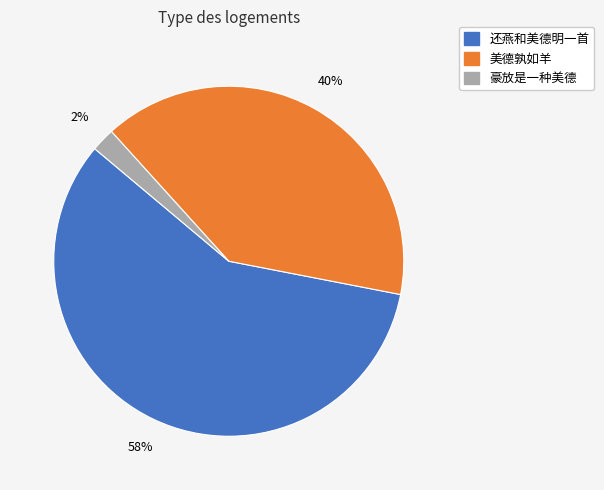

Is the sum of 豪放是一种美德 and 还燕和美德明一首 greater than half?

Yes